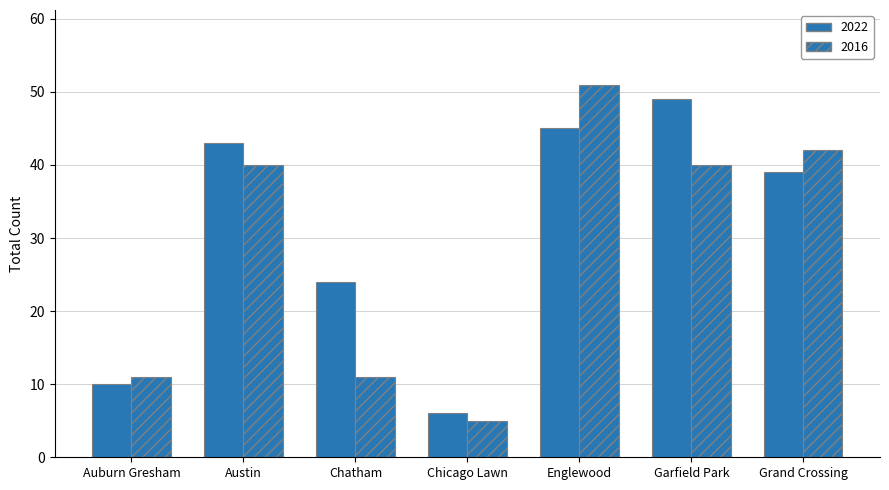

List the series in order of their overall mean, lowest first.

2016, 2022